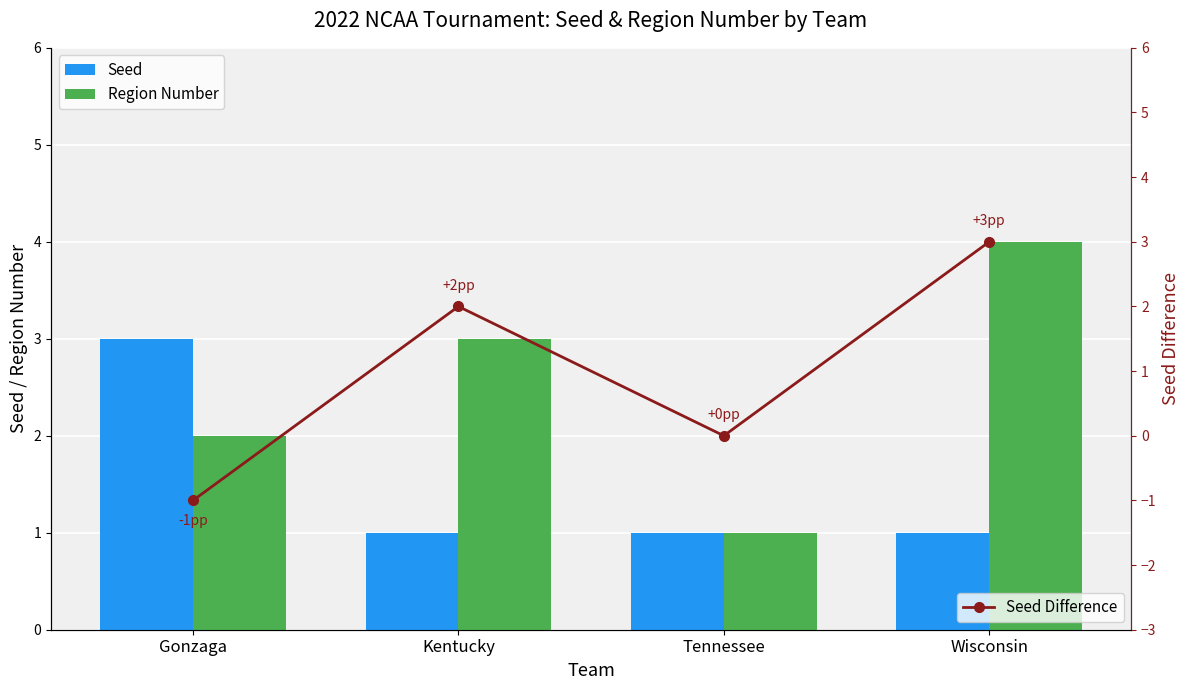

The Seed Difference series shows -2 at Tennessee. True or false?

False